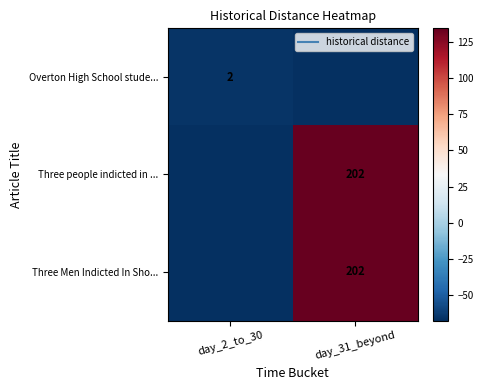

At which category does the chart reach its minimum across all series?

day_31_beyond